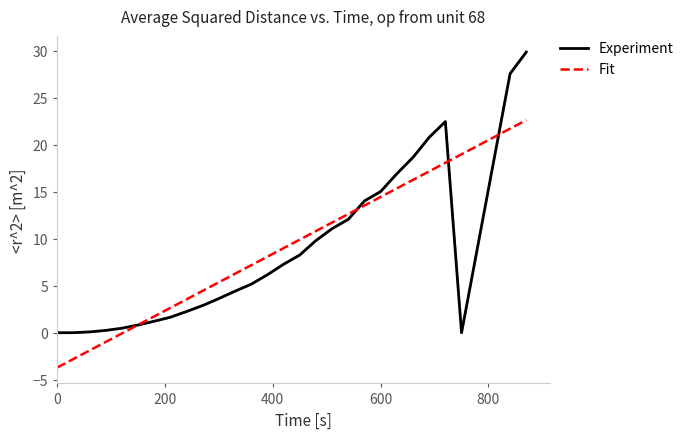

Reading left to right, what are all the values shown in this chart?

Experiment: 0.0	0.0	0.1	0.2	0.5	0.8	1.2	1.6	2.3	2.9	3.6	4.4	5.2	6.2	7.3	8.3	9.8	11.1	12.1	14.0	15.0	16.9	18.7	20.8	22.5	0.0	27.6	29.9
Fit: -3.7	-2.8	-1.9	-1.0	-0.1	0.8	1.7	2.6	3.6	4.5	5.4	6.3	7.2	8.1	9.0	9.9	10.8	11.7	12.6	13.5	14.4	15.4	16.3	17.2	18.1	19.0	21.7	22.6